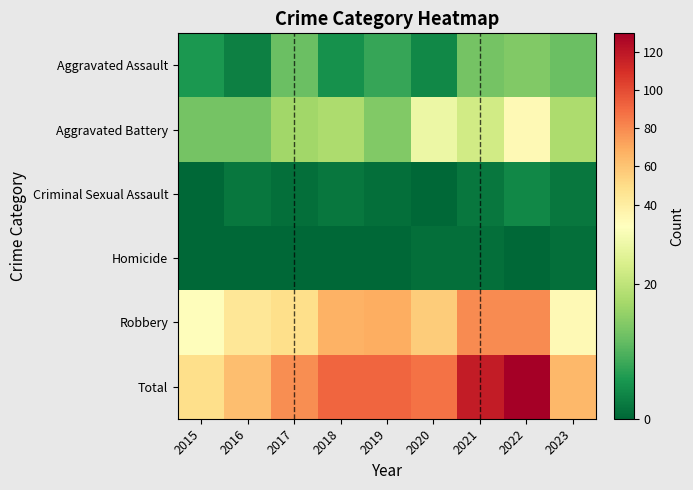

How many series are shown in this chart?

6